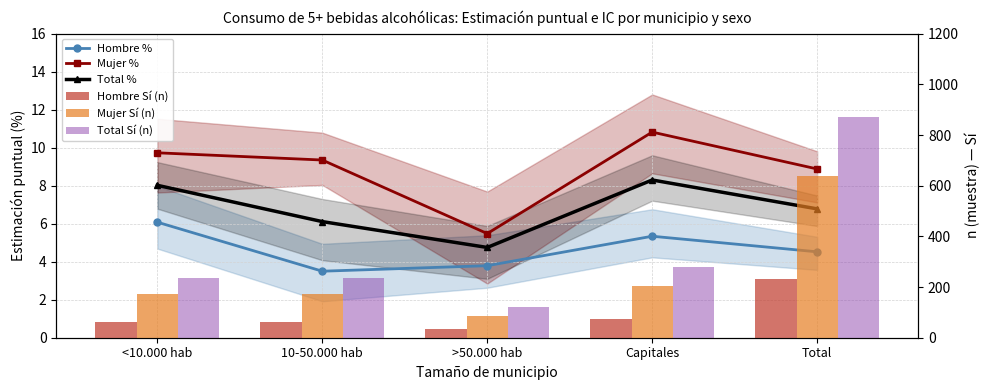

The Mujer % series shows 10.8 at Capitales. True or false?

True